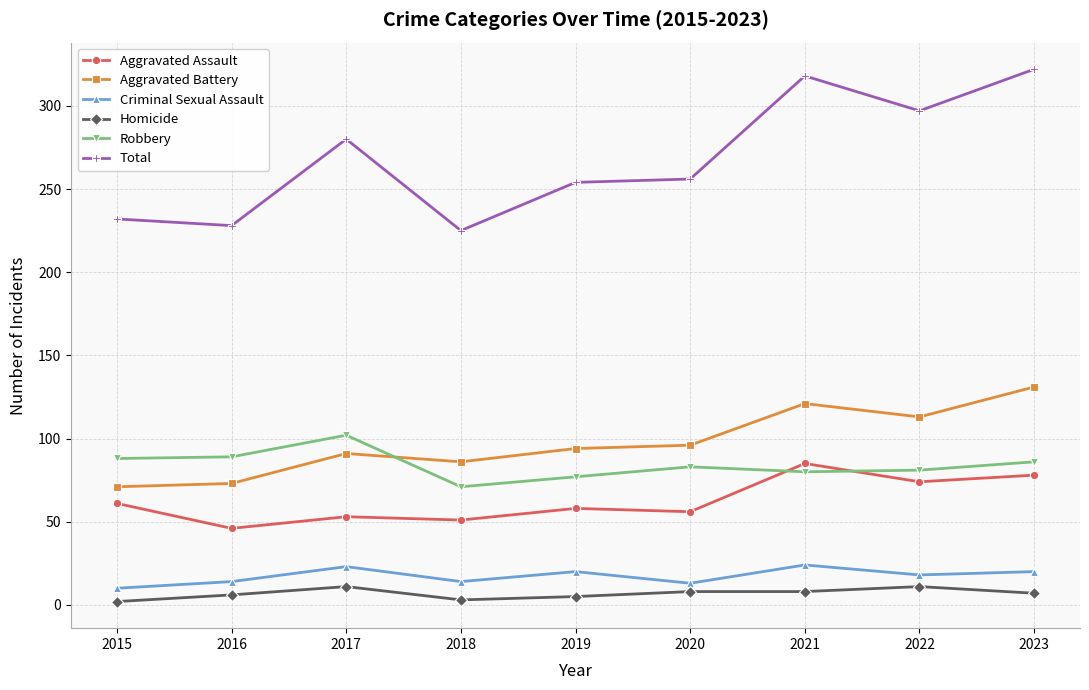

At which label does Robbery reach its peak?

2017